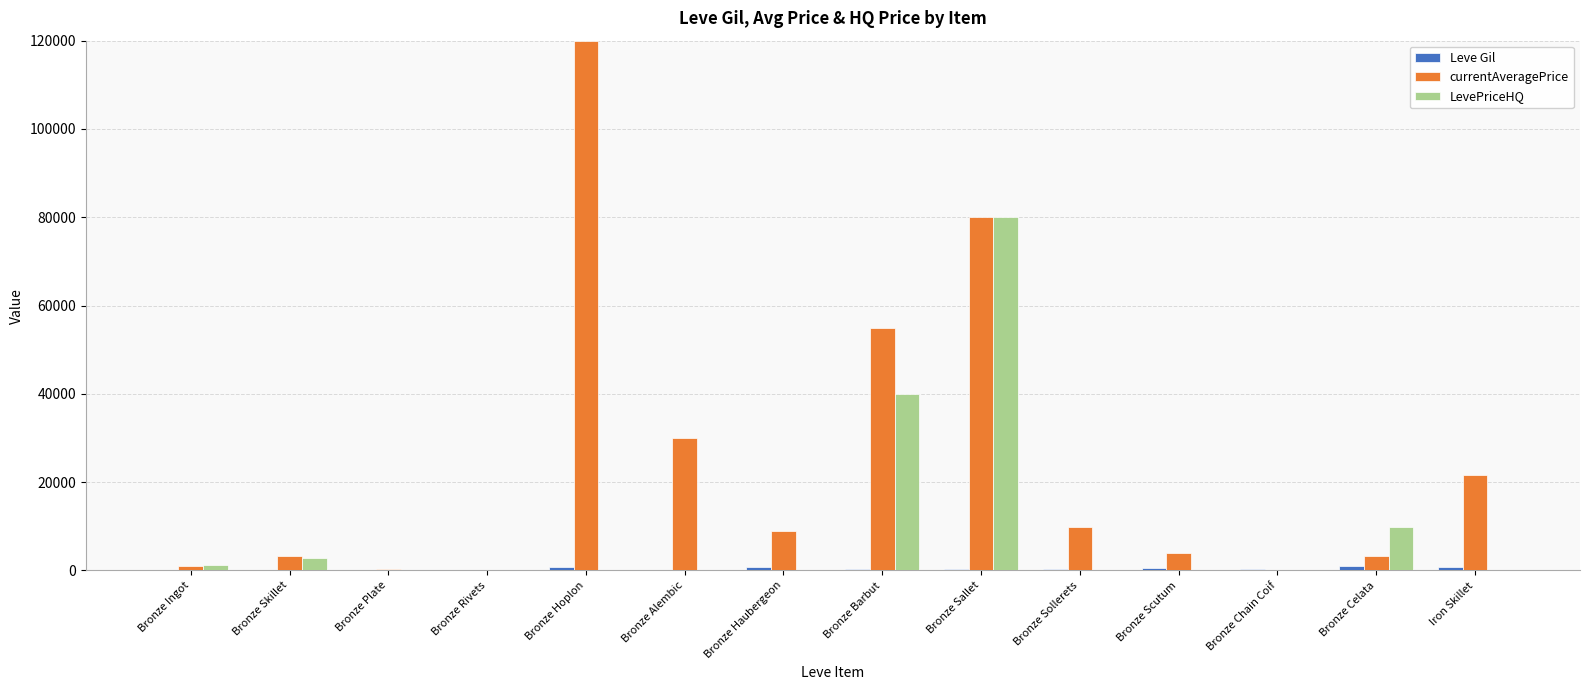

What is the spread (max minus min) of values at Bronze Chain Coif?

220.0